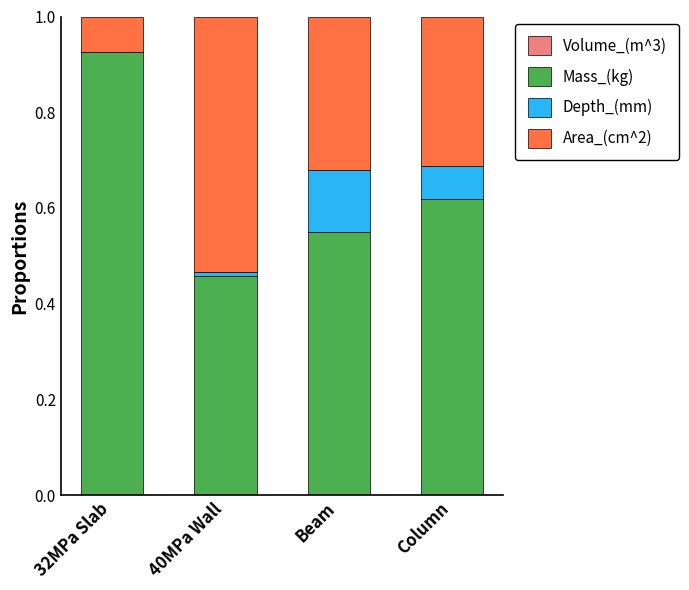

Which has a higher value, 40MPa Wall or Column?

Column